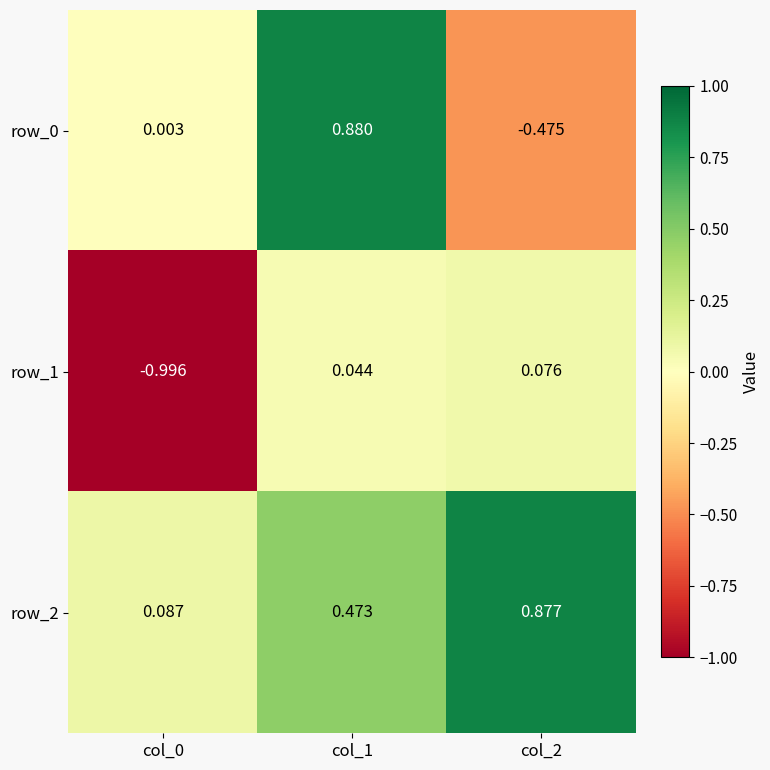

What is the average value of the row_1 series?

-0.3